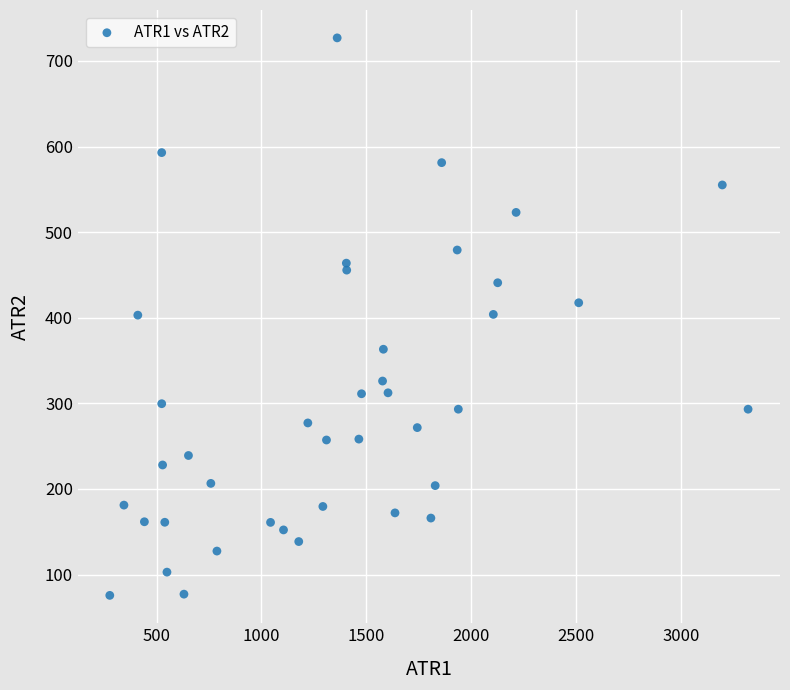

What is the range of Y values (max minus min)?

651.2